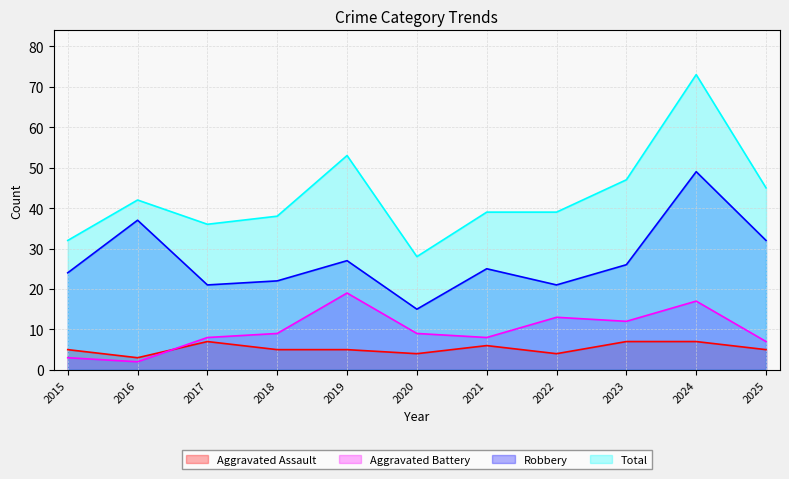

True or false: Aggravated Battery and Aggravated Assault cross at least once.

True